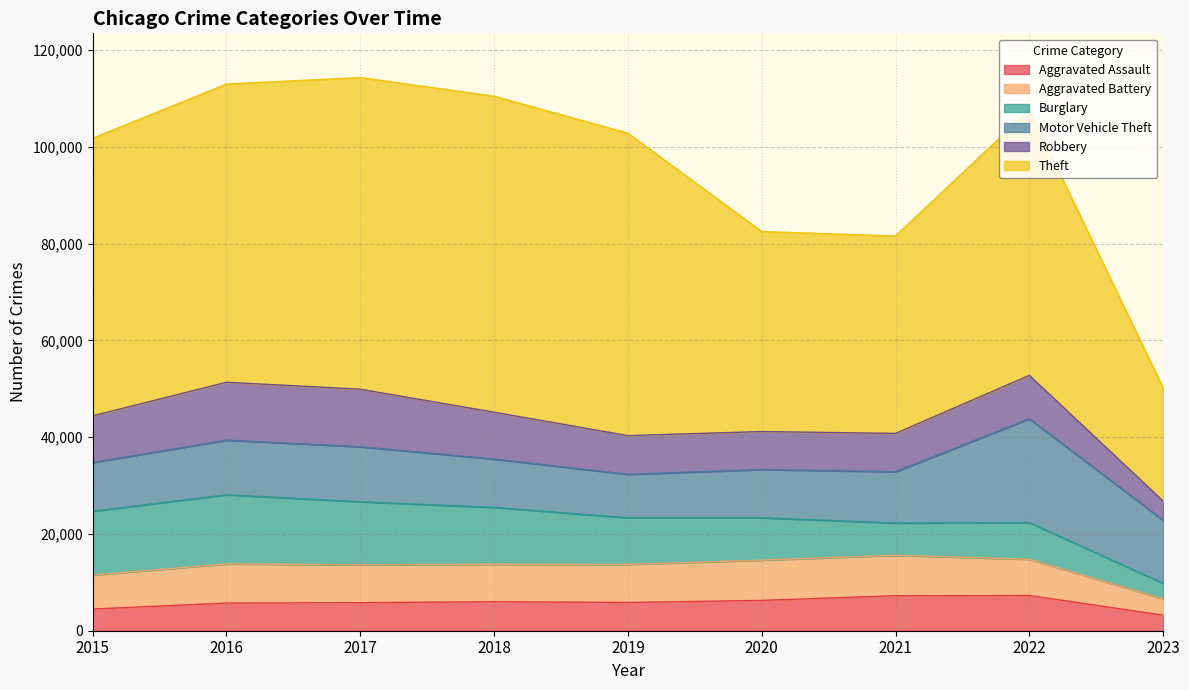

Reading left to right, what are all the values shown in this chart?

Aggravated Assault: 4480	5712	5793	6001	5841	6263	7243	7277	3215
Aggravated Battery: 7018	8085	7845	7734	7857	8319	8346	7487	3360
Burglary: 13184	14289	13001	11746	9639	8757	6658	7590	3230
Motor Vehicle Theft: 10068	11286	11380	9985	8977	9958	10599	21446	13019
Robbery: 9638	11960	11880	9680	7994	7855	7917	8964	3966
Theft: 57350	61620	64382	65286	62491	41320	40792	54790	23381